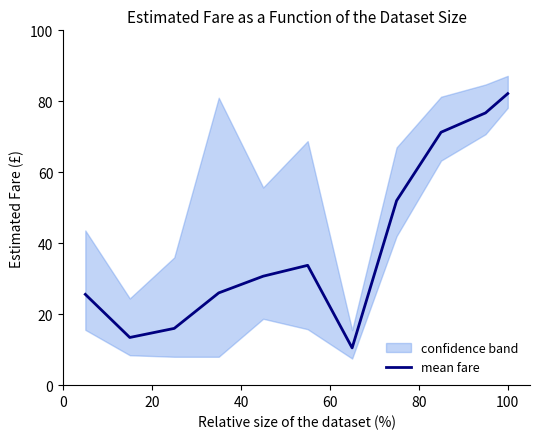

What is the maximum value for mean fare?

82.2